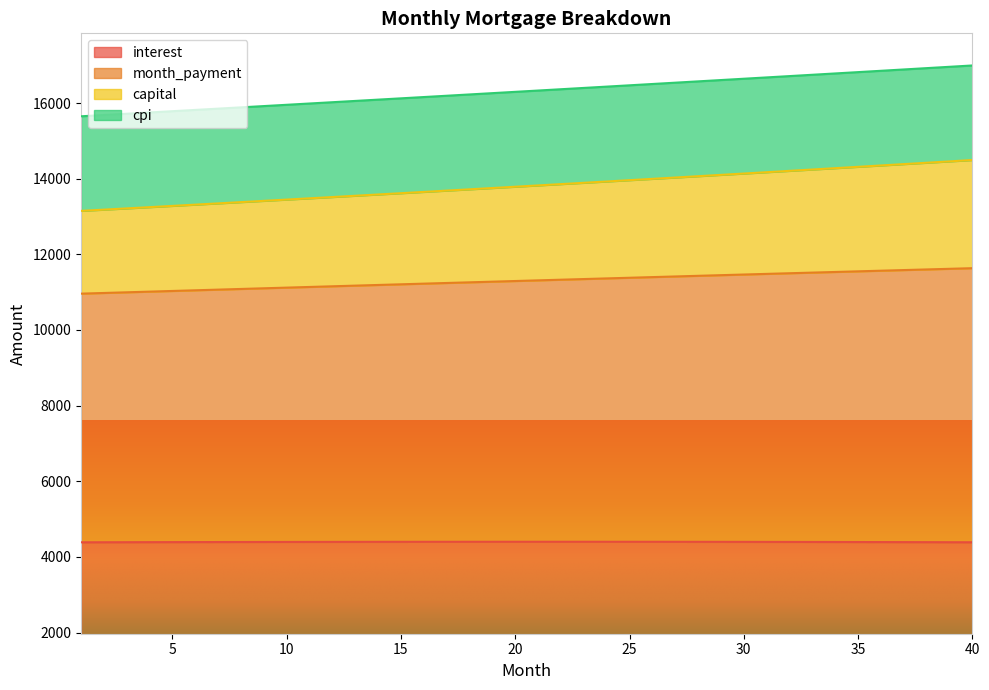

What is the highest value of the interest series?

4400.7